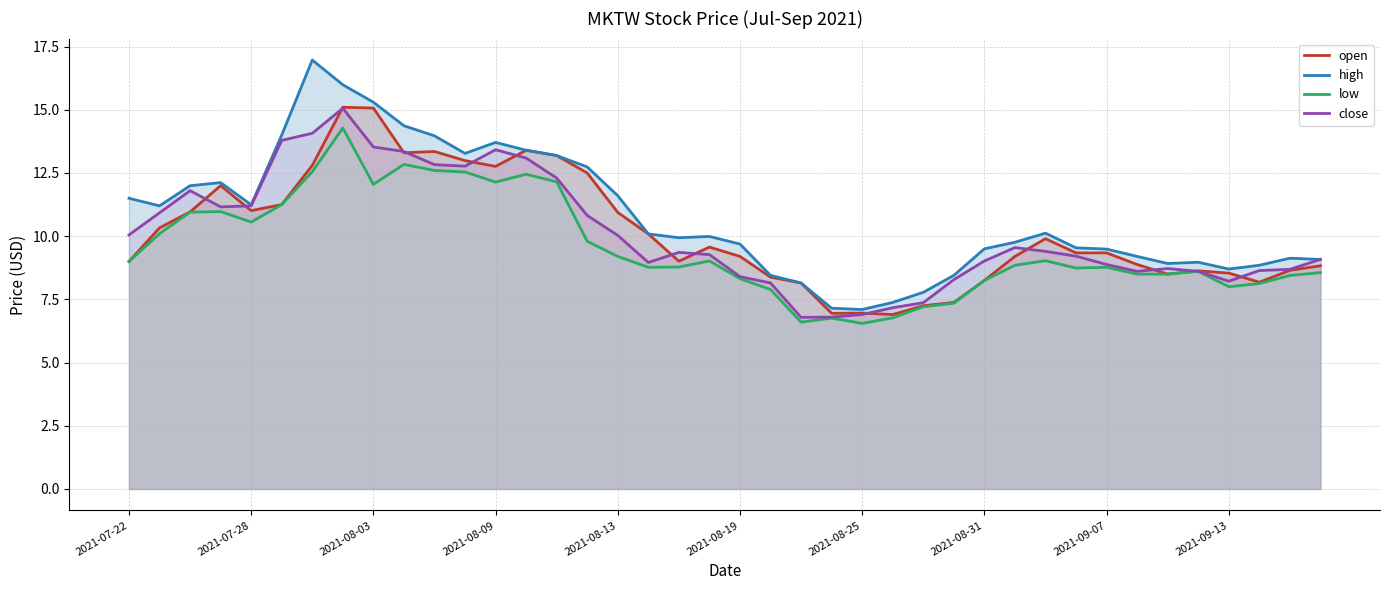

What is the greatest value displayed?

17.0